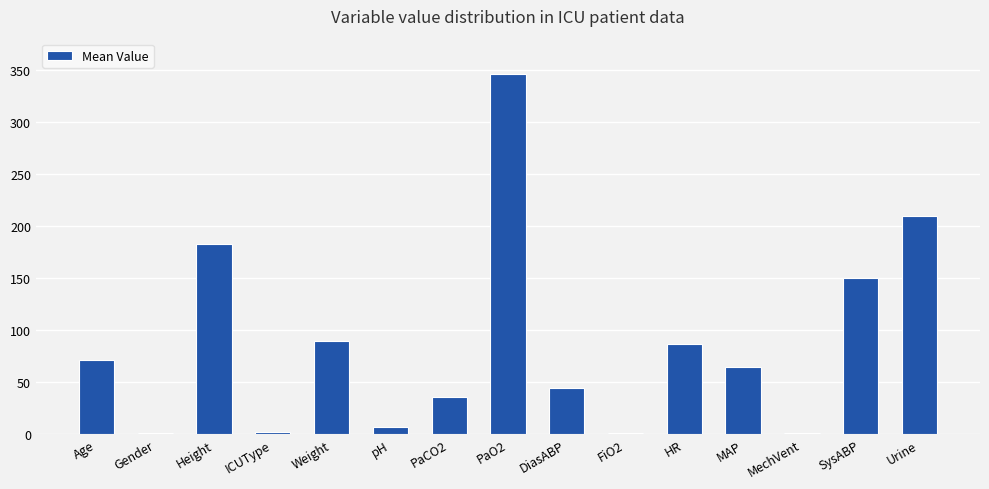

The value at SysABP is 150.0. True or false?

True